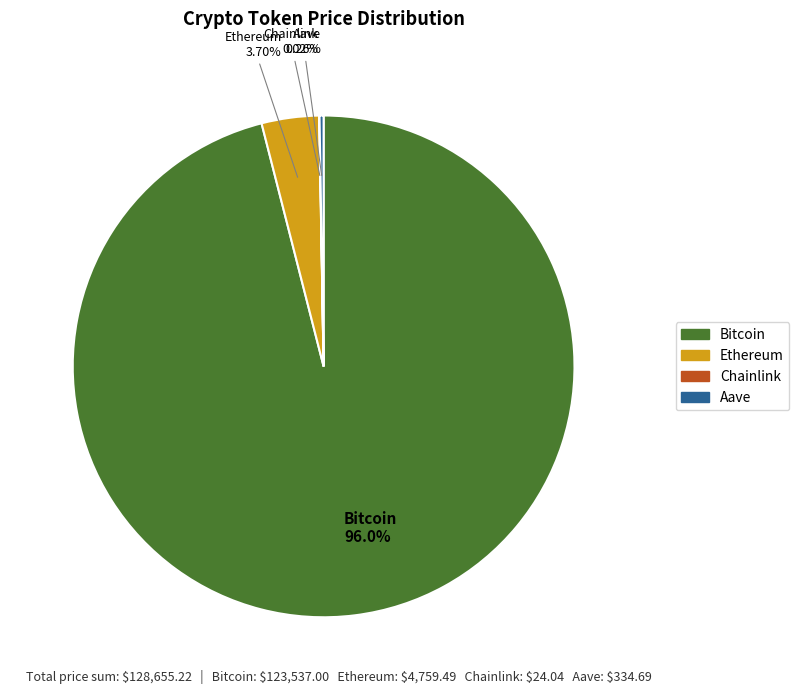

Is there a majority slice in this chart?

Yes